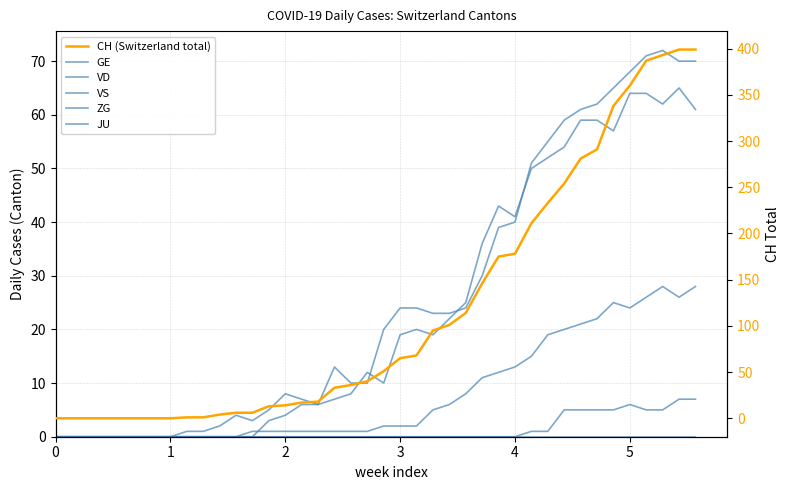

Reading left to right, what are all the values shown in this chart?

GE: 0	0	0	0	0	0	0	0	0	0	0	0	0	3	4	6	6	7	8	12	10	19	20	19	22	25	36	43	41	50	52	54	59	59	57	64	64	62	65	61
VD: 0	0	0	0	0	0	0	0	1	1	2	4	3	5	8	7	6	13	10	10	20	24	24	23	23	24	30	39	40	51	55	59	61	62	65	68	71	72	70	70
VS: 0	0	0	0	0	0	0	0	0	0	0	0	1	1	1	1	1	1	1	1	2	2	2	5	6	8	11	12	13	15	19	20	21	22	25	24	26	28	26	28
ZG: 0	0	0	0	0	0	0	0	0	0	0	0	0	0	0	0	0	0	0	0	0	0	0	0	0	0	0	0	0	1	1	5	5	5	5	6	5	5	7	7
JU: 0	0	0	0	0	0	0	0	0	0	0	0	0	0	0	0	0	0	0	0	0	0	0	0	0	0	0	0	0	0	0	0	0	0	0	0	0	0	0	0
CH (Switzerland total): 0	0	0	0	0	0	0	0	1	1	4	6	6	13	14	17	18	33	36	40	51	65	68	95	101	114	146	175	178	211	233	254	281	291	338	360	387	393	399	399